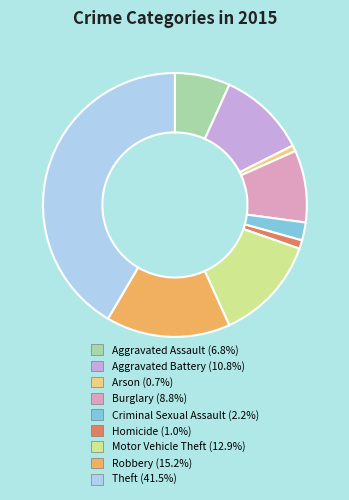

Do Aggravated Assault and Homicide together represent more than half of the pie?

No